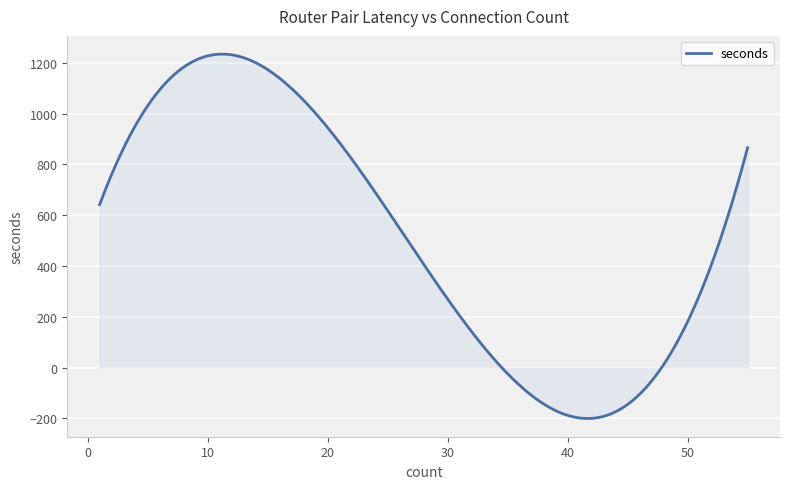

What is the maximum value shown in the chart?

1234.5